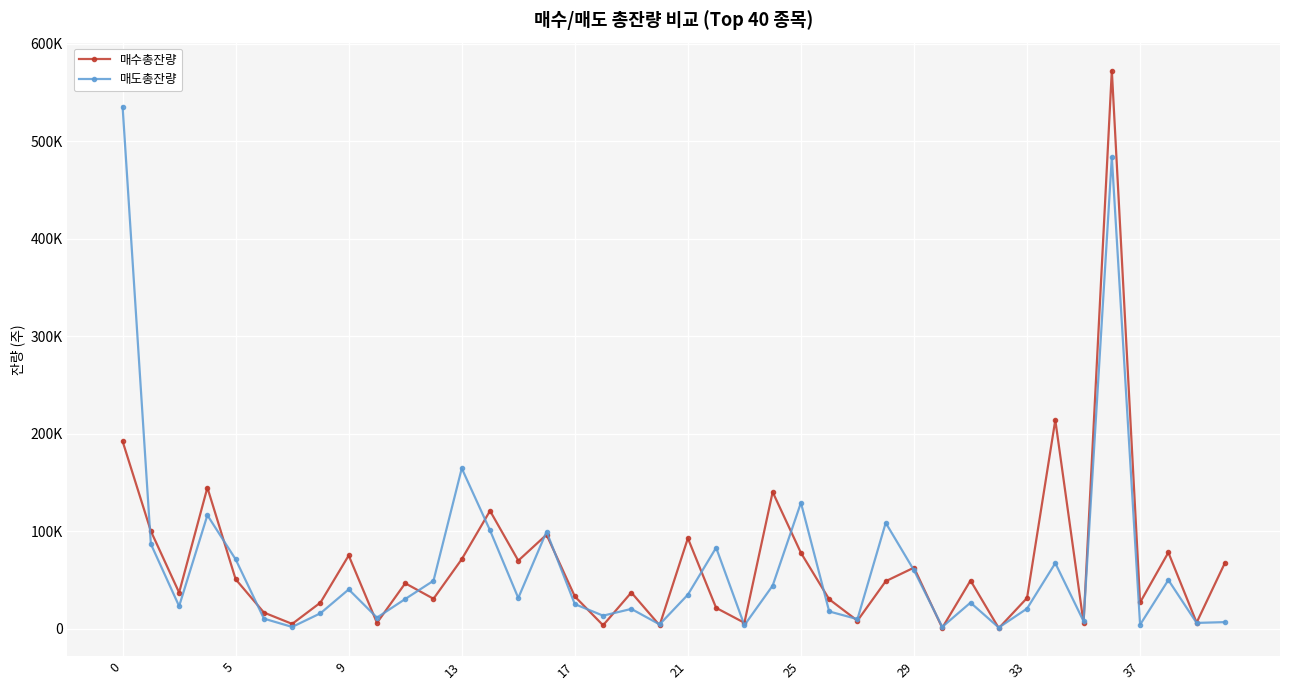

Does the chart have visible grid lines?

Yes